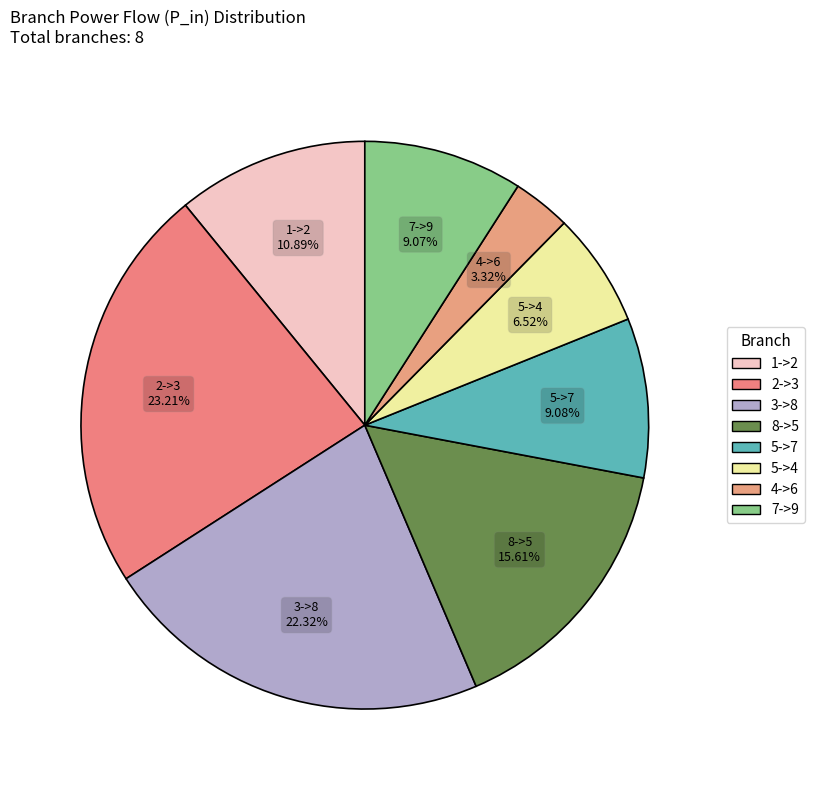

Is the sum of 7->9 and 5->7 greater than half?

No